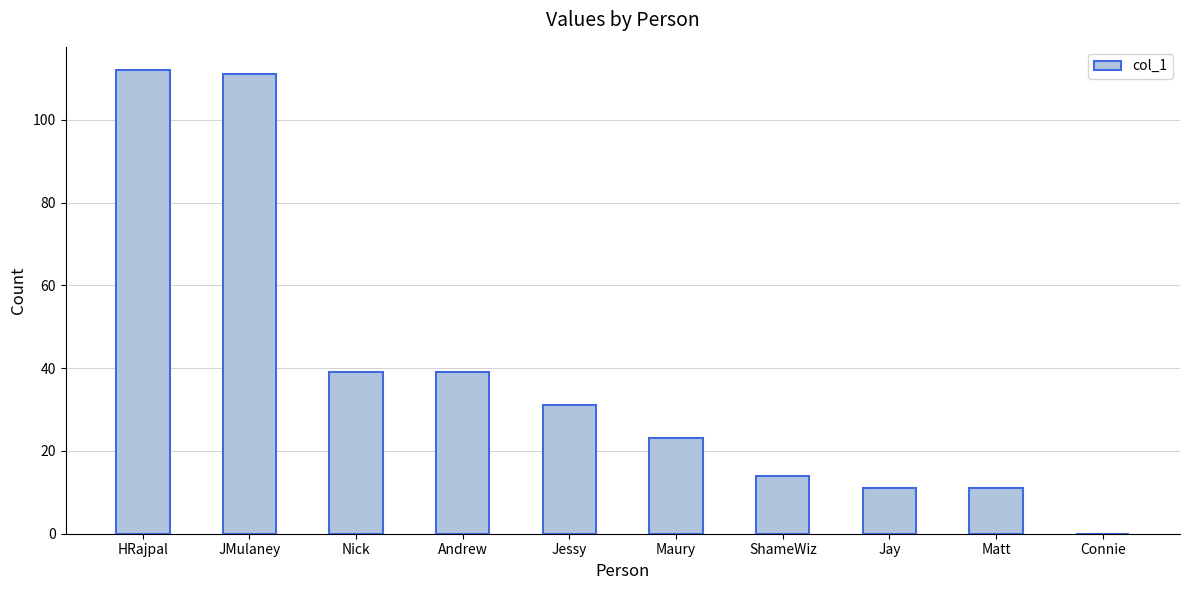

True or false: the data shows 23 at Maury.

True